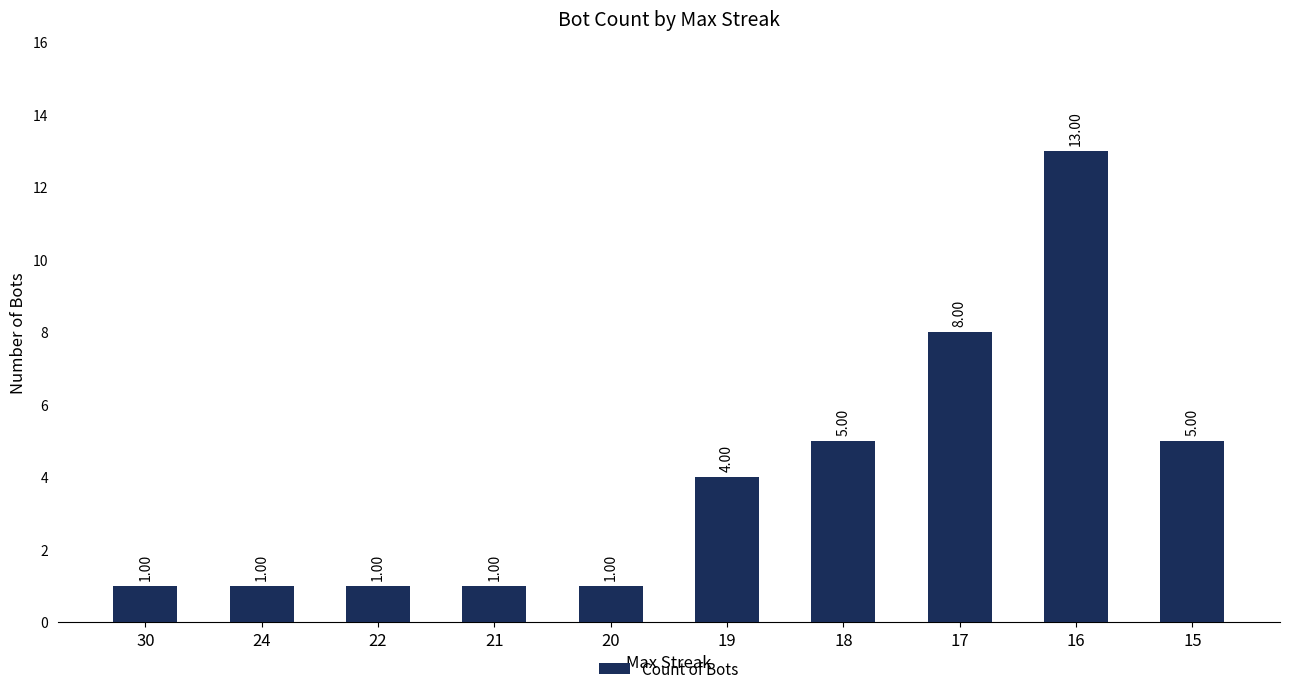

How many data points does each series have?

10